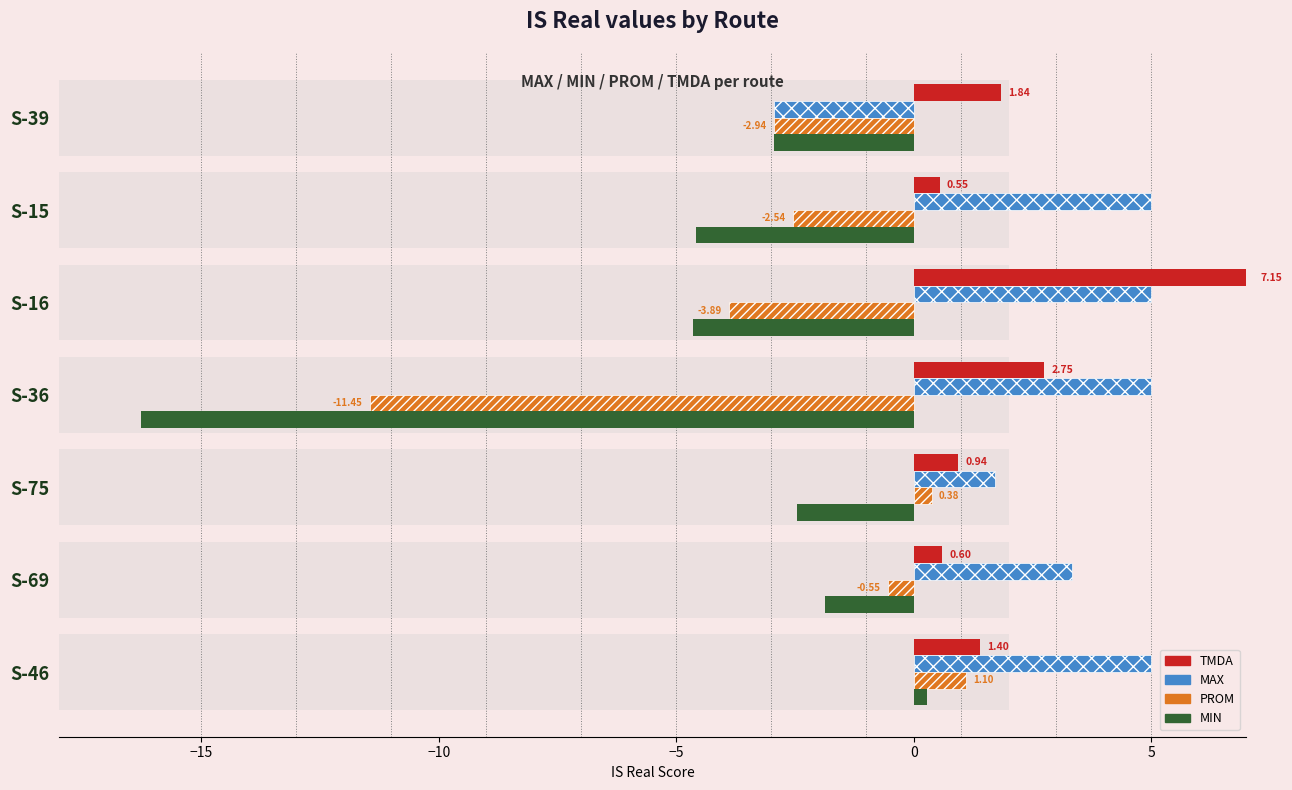

What is the difference between the maximum and minimum values in the MIN series?

16.6